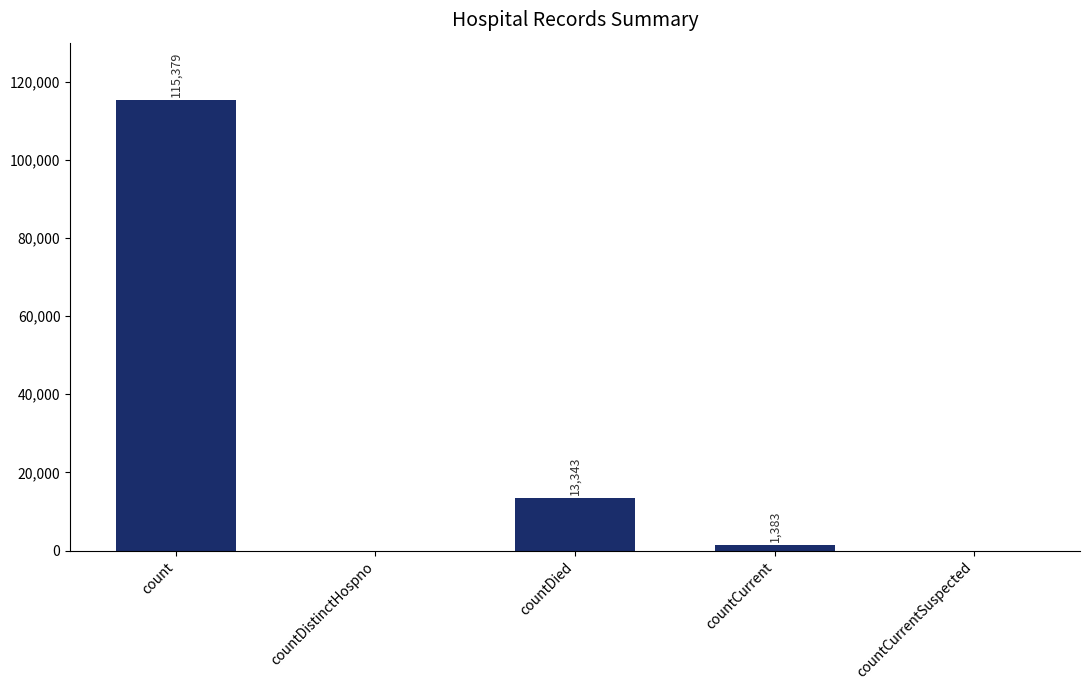

Reading right to left, what are all the values shown in this chart?

0	1383	13343	0	115379